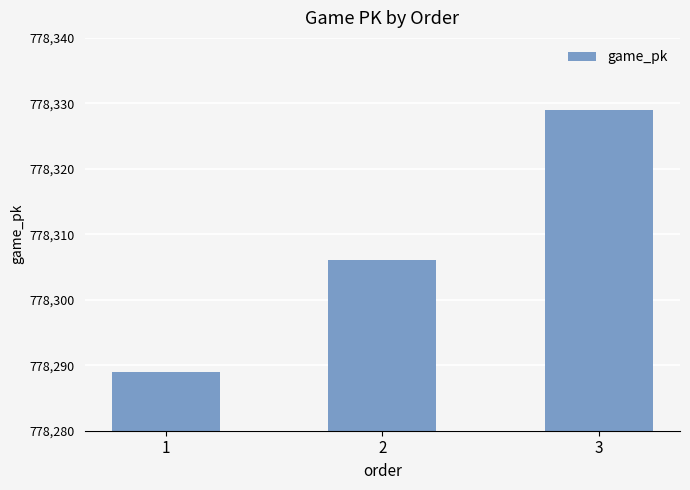

Reading left to right, list all the values displayed in this chart.

1=778289	2=778306	3=778329